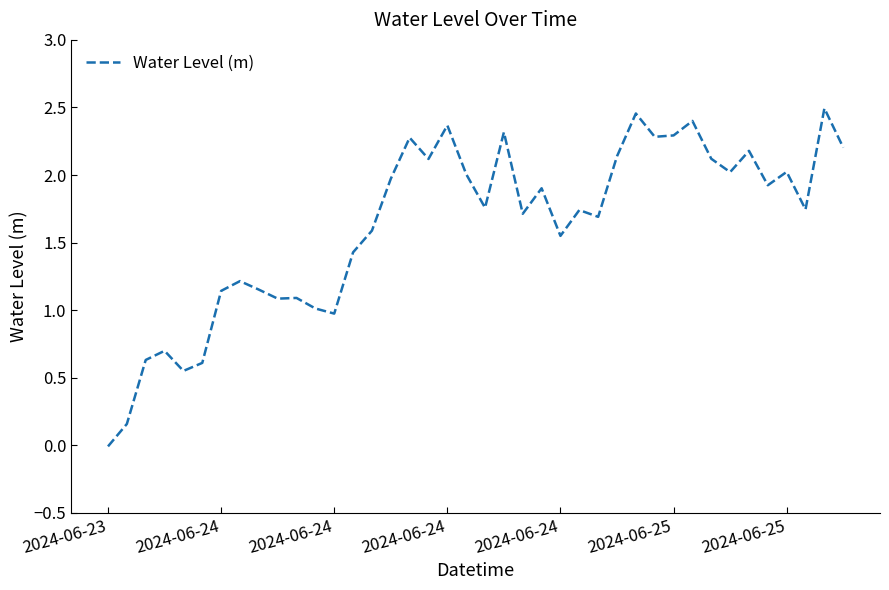

How many lines are shown in the chart?

1